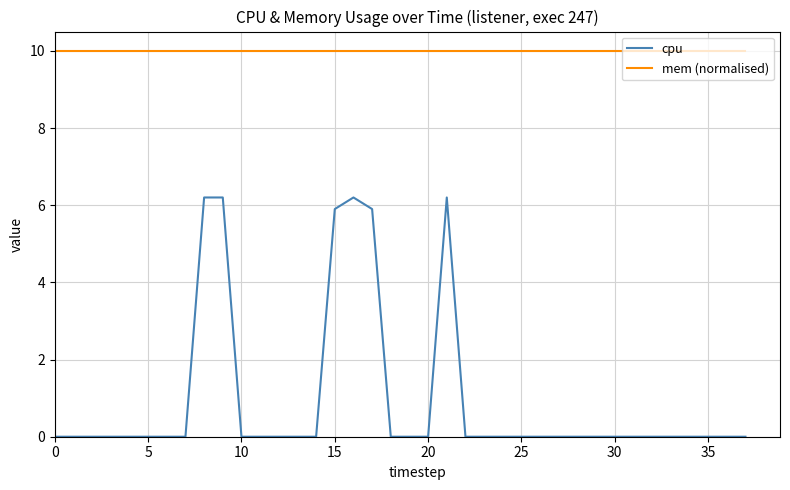

What is the difference between the second highest and minimum values in the cpu series?

6.2